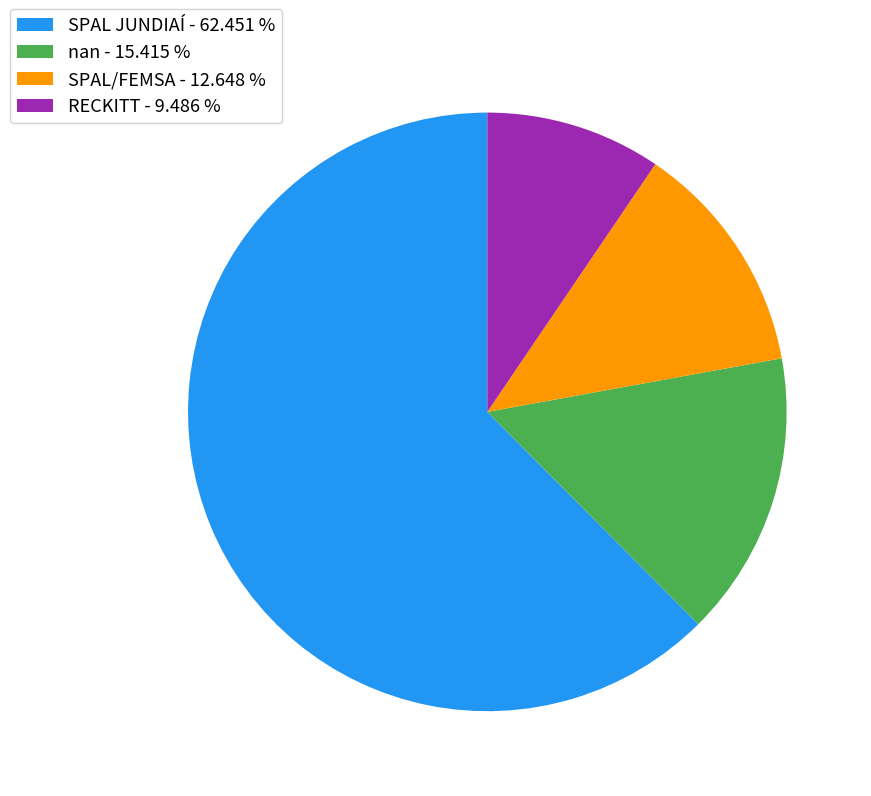

Count the number of slices in the pie.

4